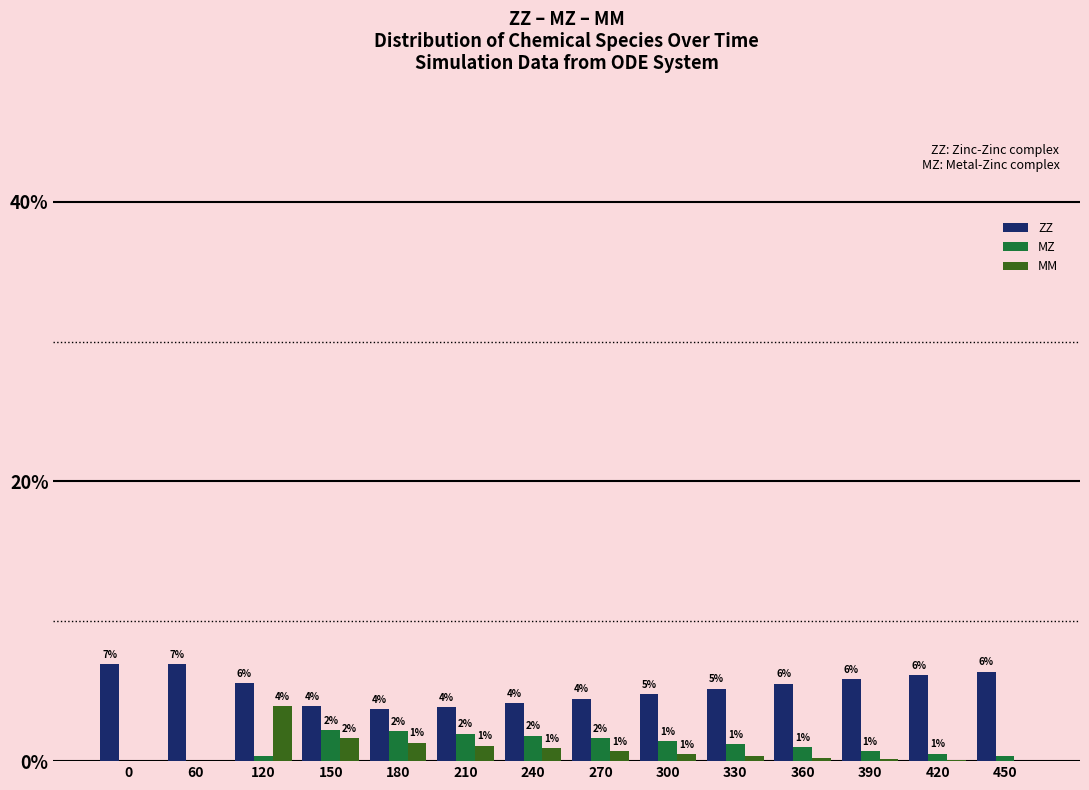

At which label is MZ closest to 1?

360